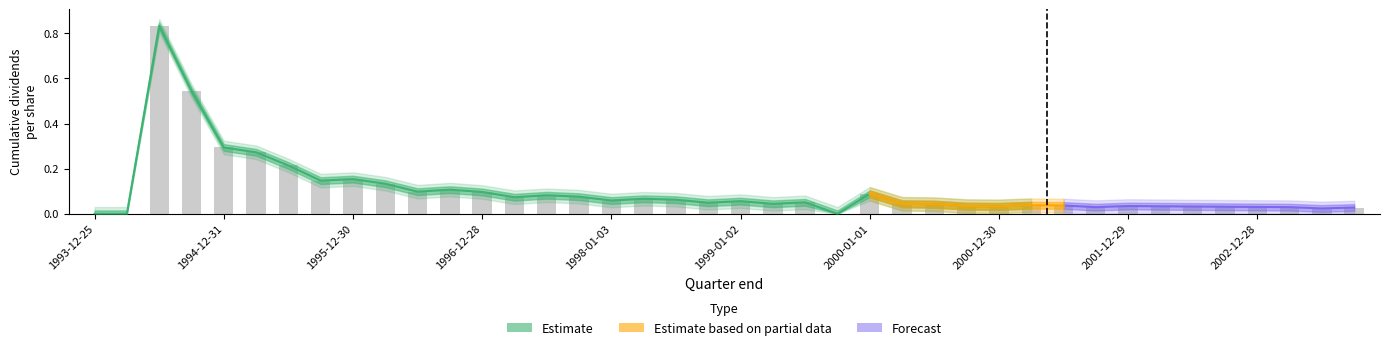

Which has a higher value, 1996-09-28 or 2000-04-01?

1996-09-28